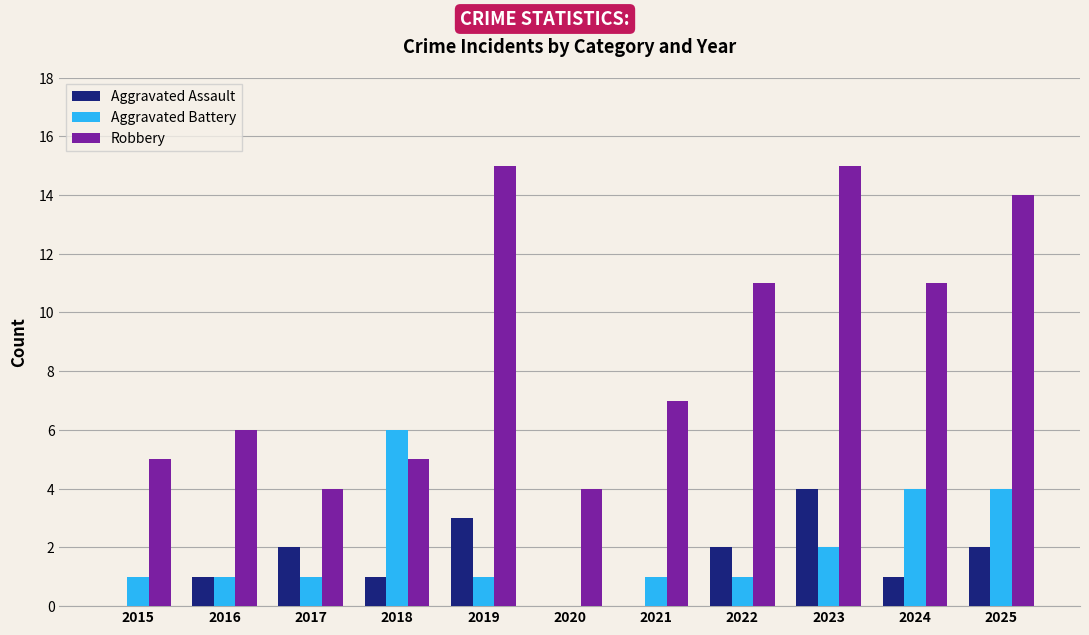

How many categories are shown in the chart?

11